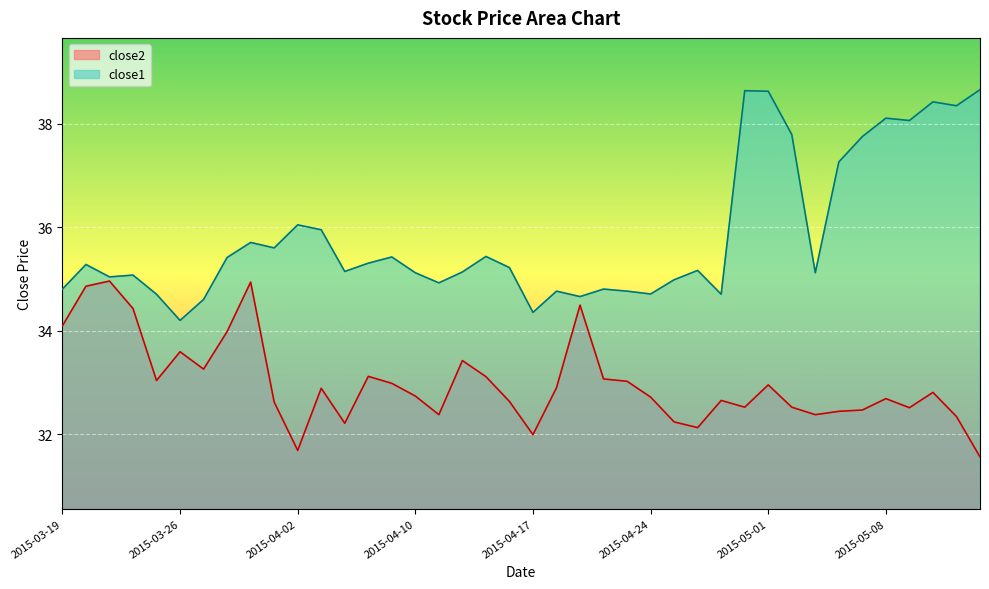

Between 2015-05-12 and 2015-03-24, which is larger?

2015-03-24